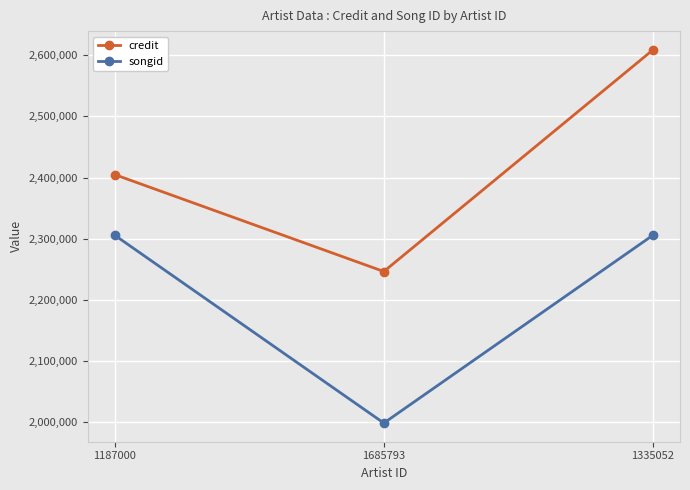

What is the label of the 2nd point from the left?

1685793